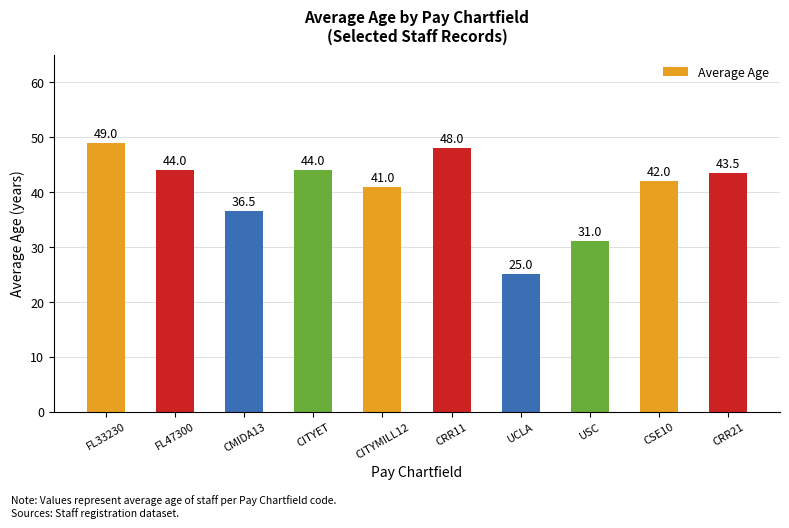

Reading left to right, what are all the values shown in this chart?

FL33230=49.0	FL47300=44.0	CMIDA13=36.5	CITYET=44.0	CITYMILL12=41.0	CRR11=48.0	UCLA=25.0	USC=31.0	CSE10=42.0	CRR21=43.5